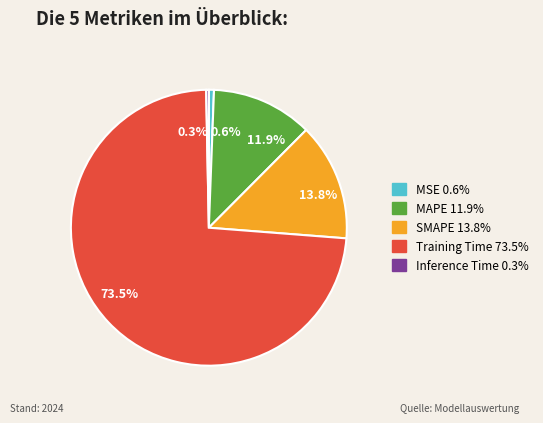

Combined, what portion of the pie is 13.8% and 0.3%?

14.1%